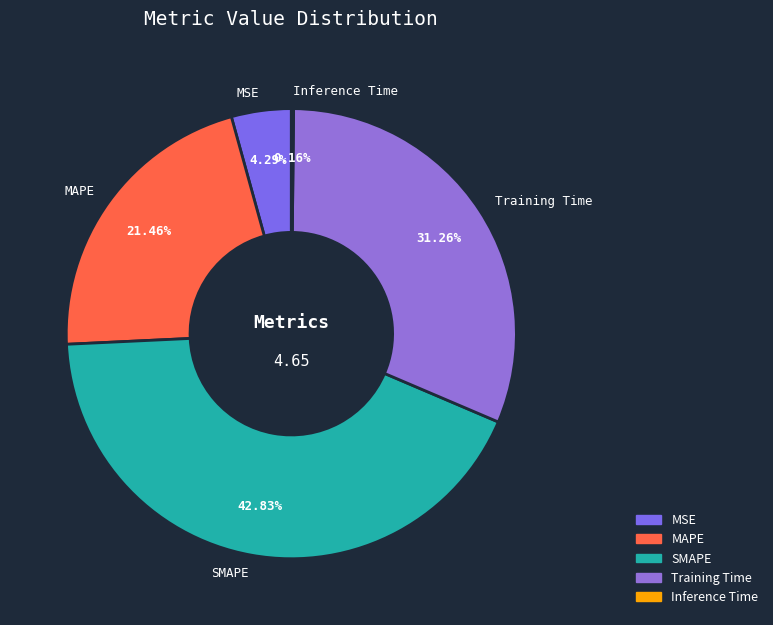

What is the largest slice in the pie chart?

SMAPE